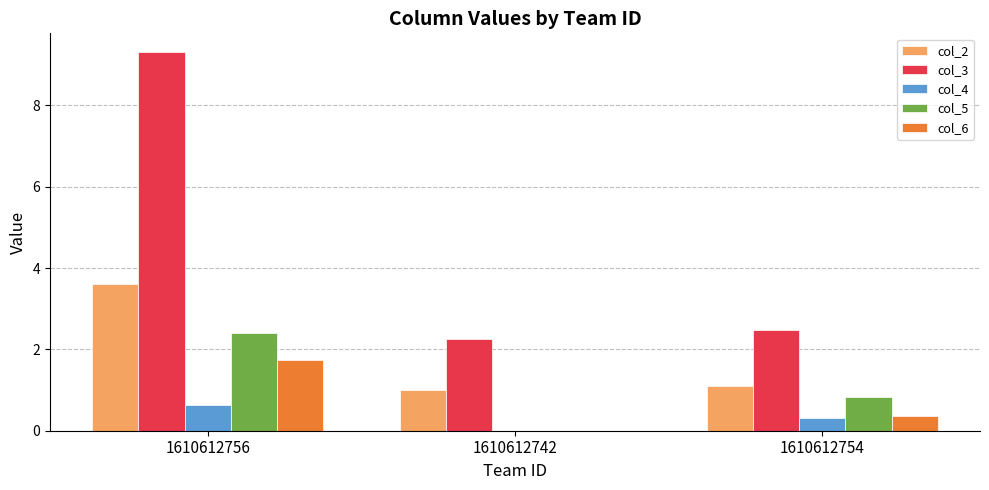

Which category has the highest value in the col_4 series?

1610612756